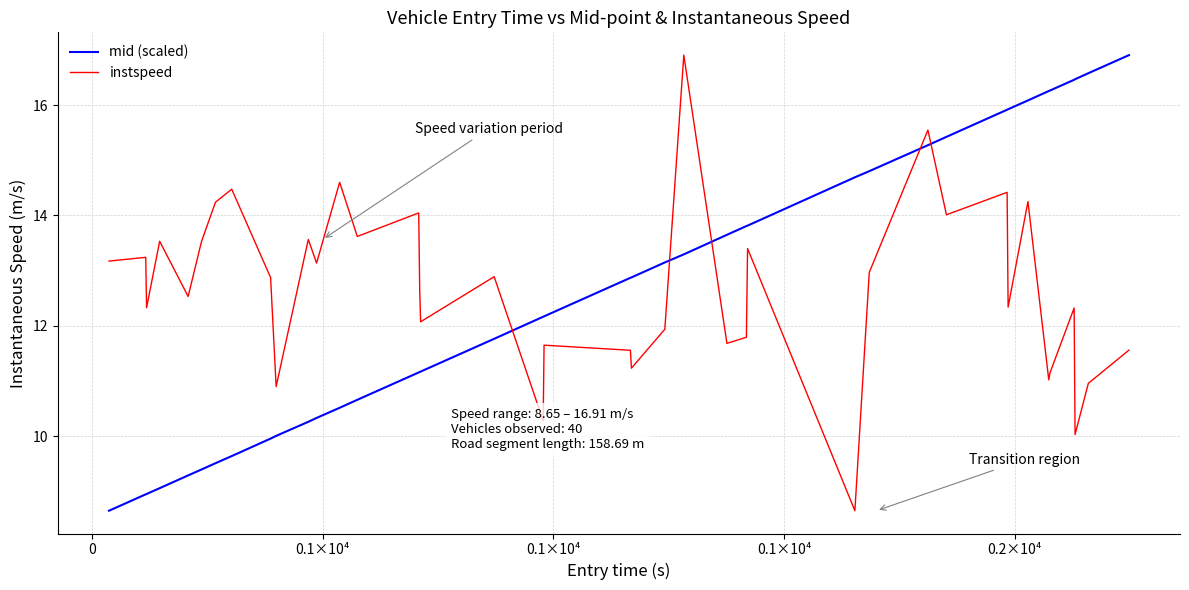

How many intersections are there between instspeed and mid (scaled)?

5